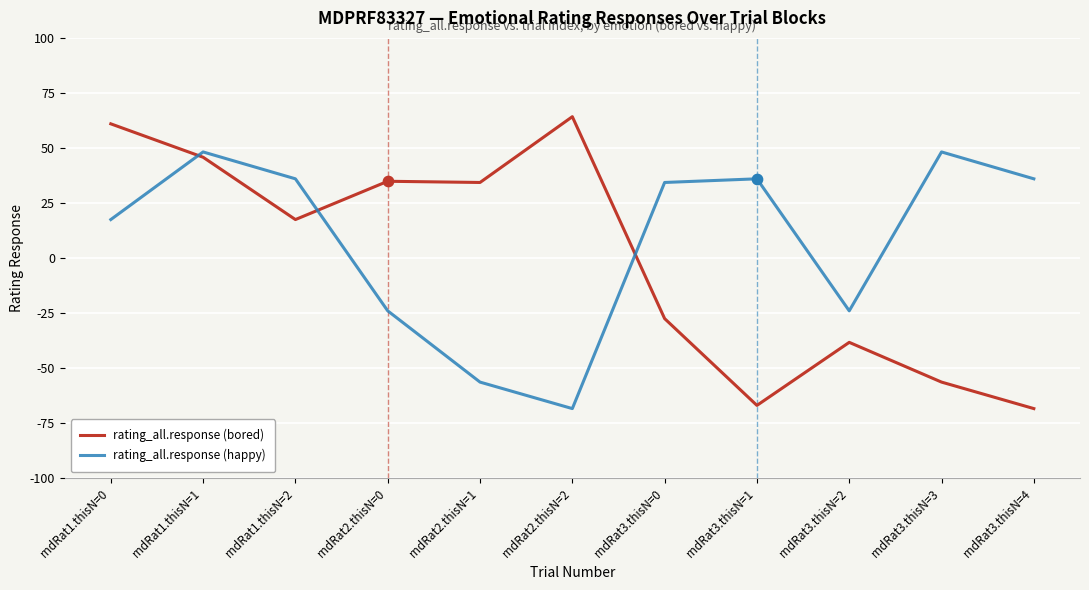

At which category is the sum across all series the highest?

rndRat1.thisN=1